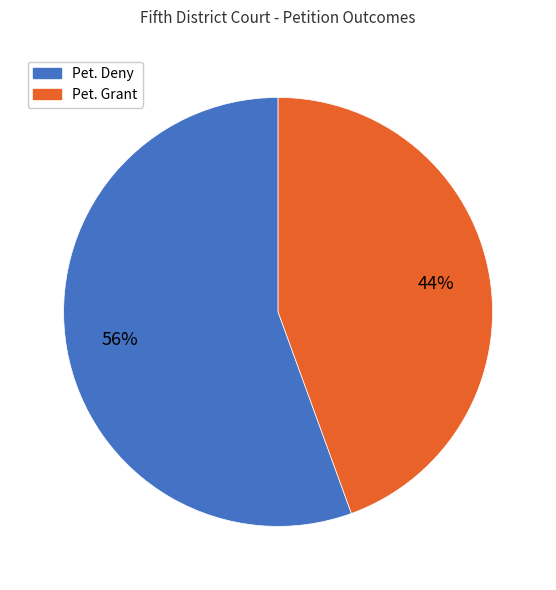

The Pet. Deny slice represents 66% of the pie. True or false?

False